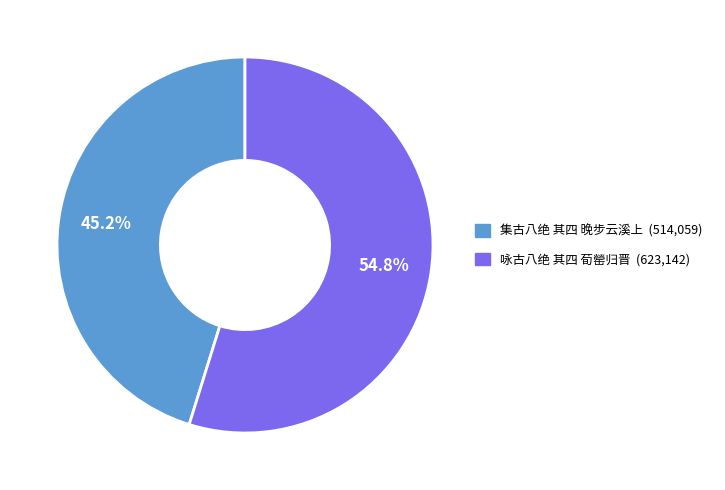

To the nearest percent, what is the combined percentage of 集古八绝 其四 晚步云溪上 and 咏古八绝 其四 荀罃归晋?

100%